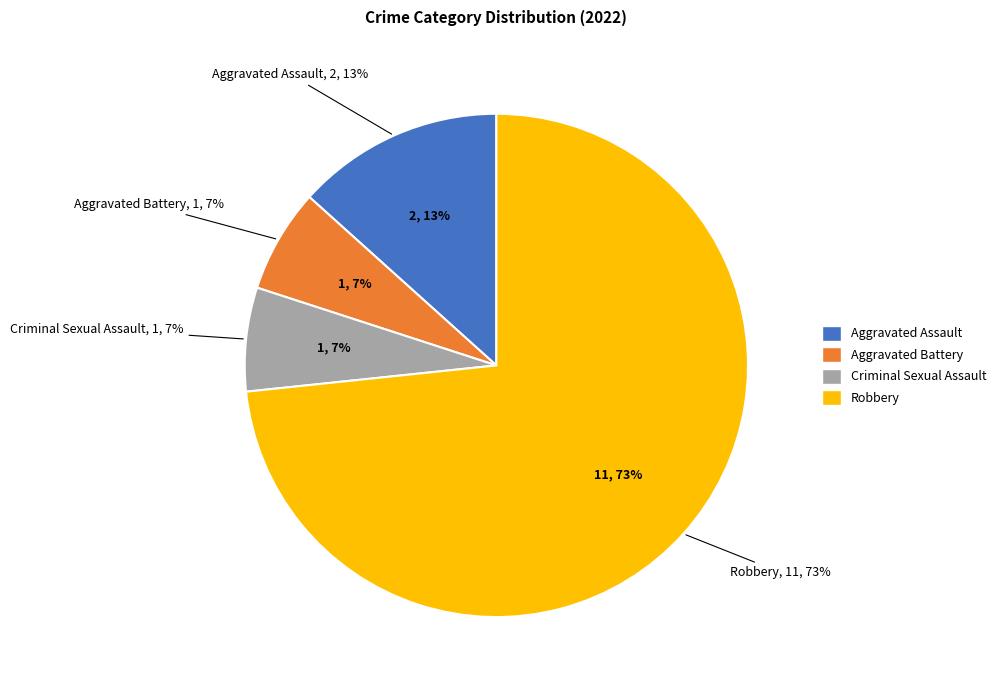

To the nearest percent, what portion does Robbery represent?

73%